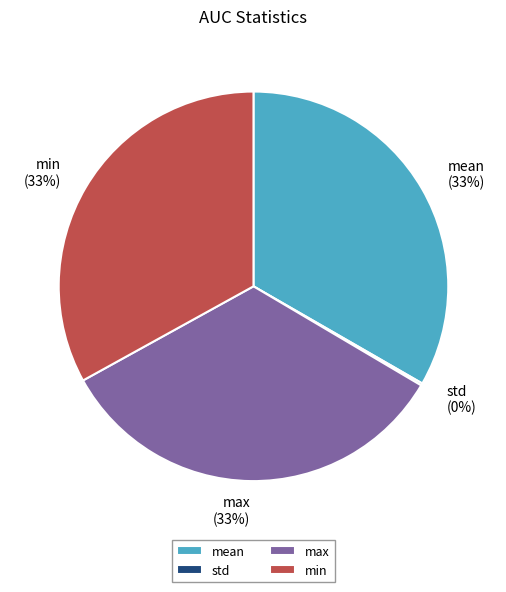

True or false: min accounts for 33% of the total.

True